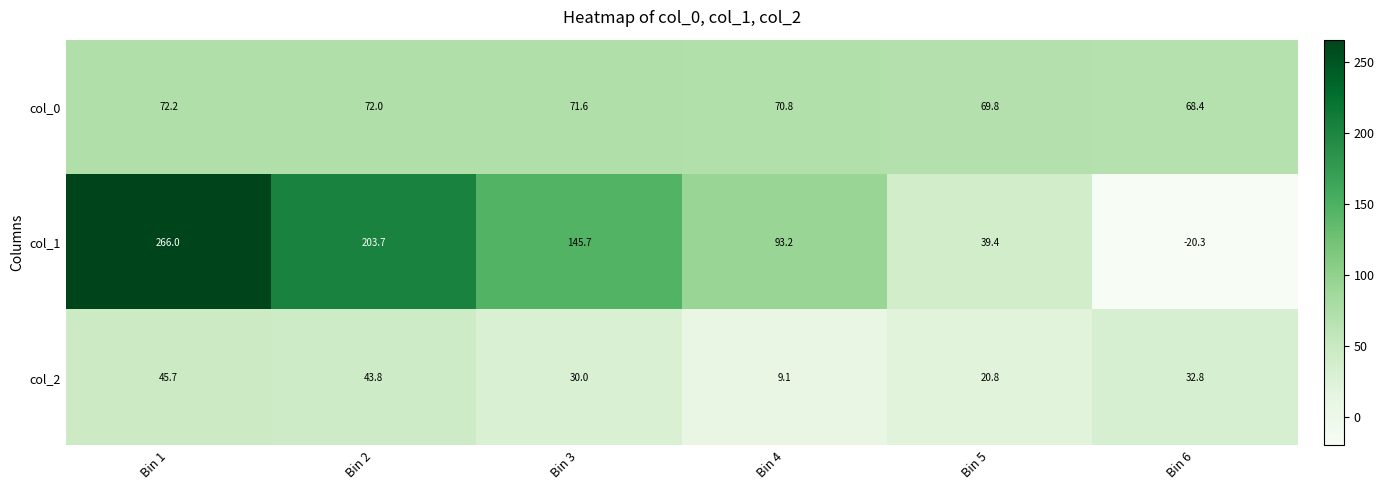

Reading left to right, list all the values displayed in this chart.

col_0: 72.2	72.0	71.6	70.8	69.8	68.4
col_1: 266.0	203.7	145.7	93.2	39.4	-20.3
col_2: 45.7	43.8	30.0	9.1	20.8	32.8